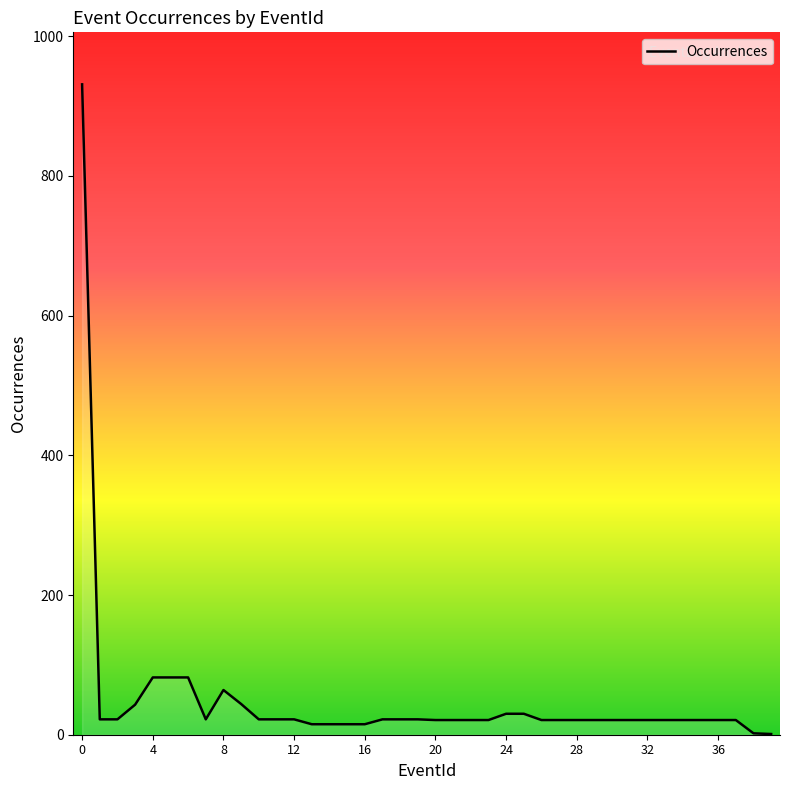

What is the difference between the second highest and minimum values?

81